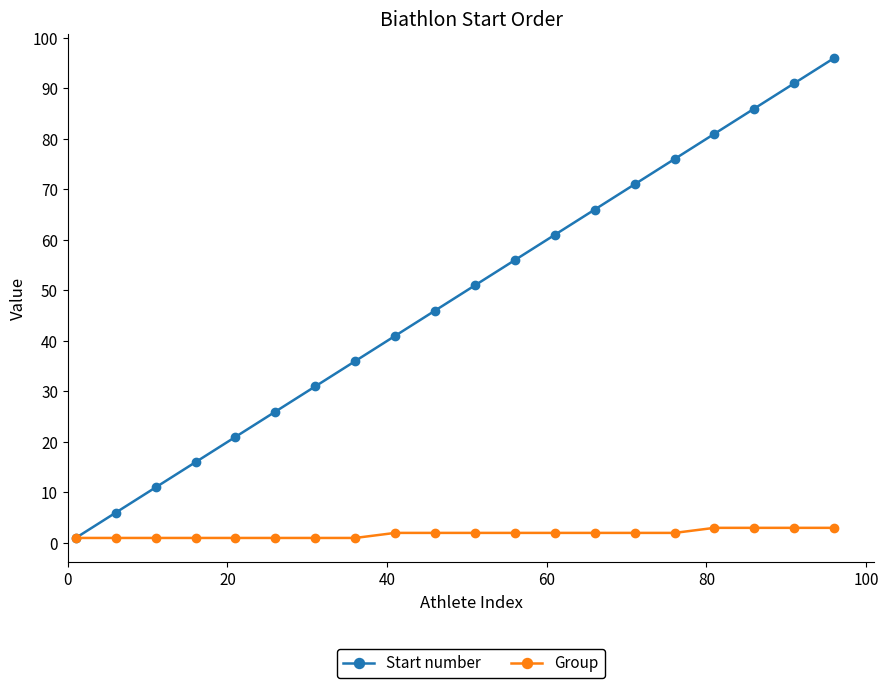

Rank the series by their average value, from highest to lowest.

Start number, Group